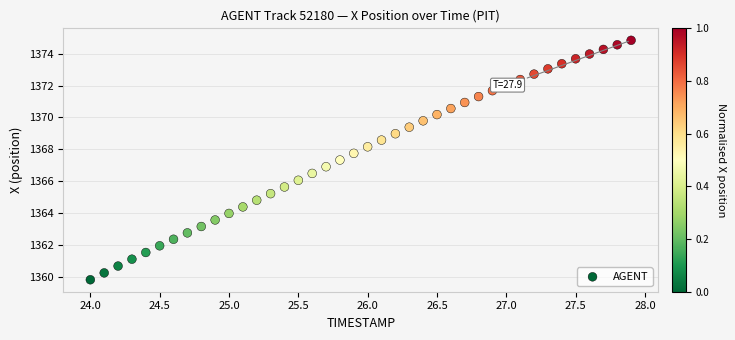

What is the range of Y values (max minus min)?

15.0